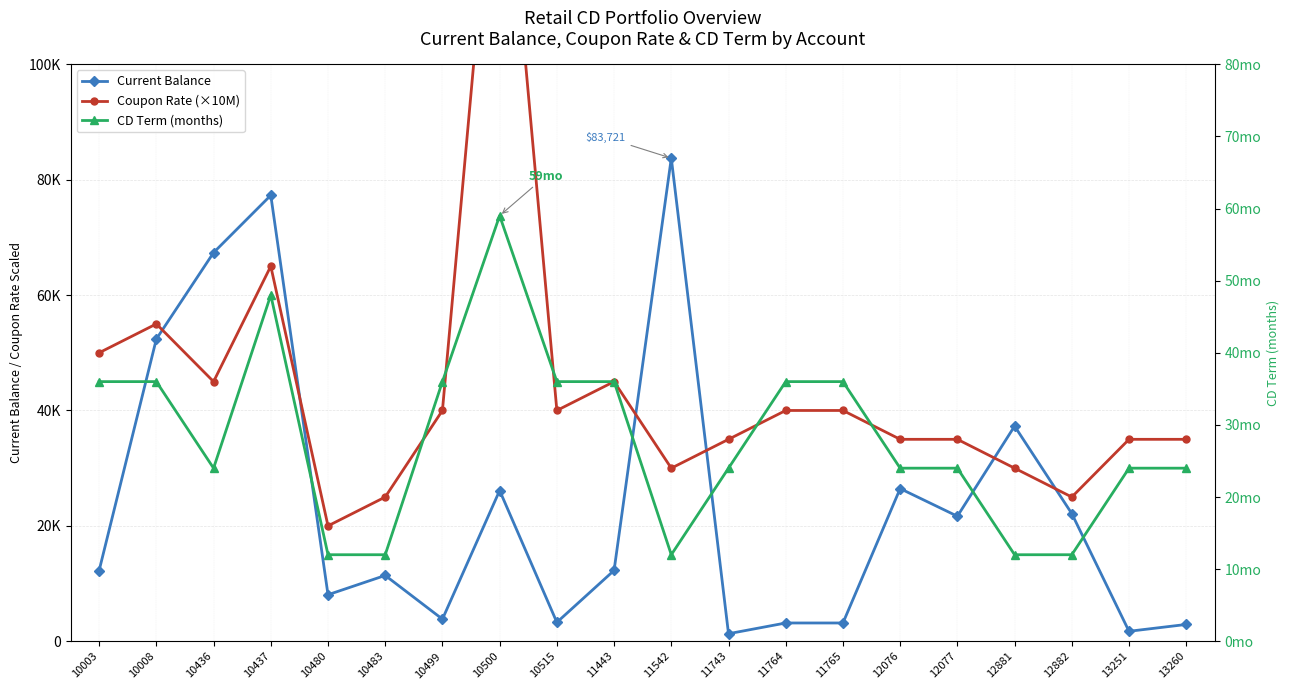

At which category does Current Balance reach its first local peak?

10437